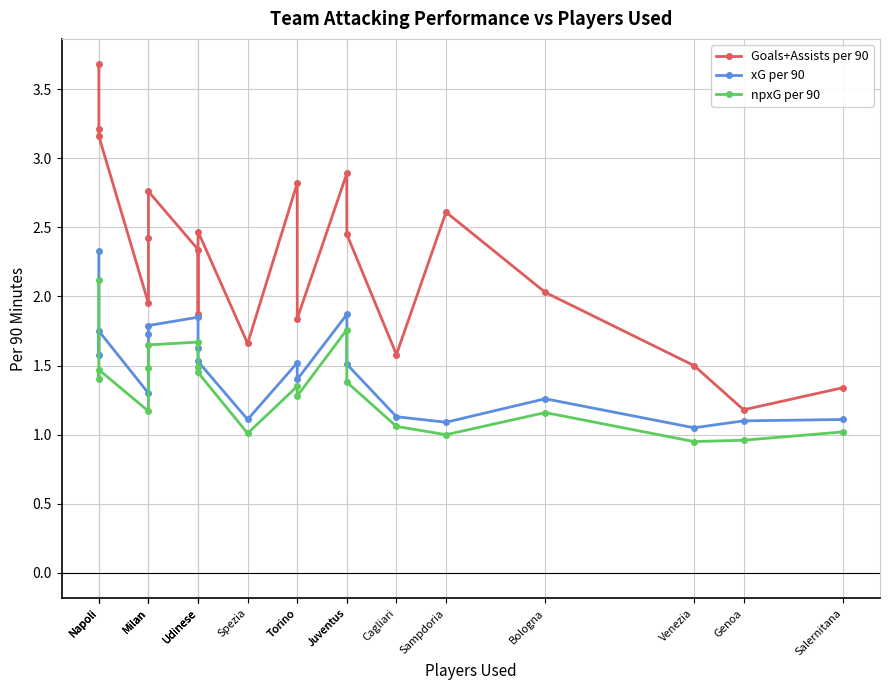

The value of npxG per 90 at Udinese is 1.5. True or false?

True